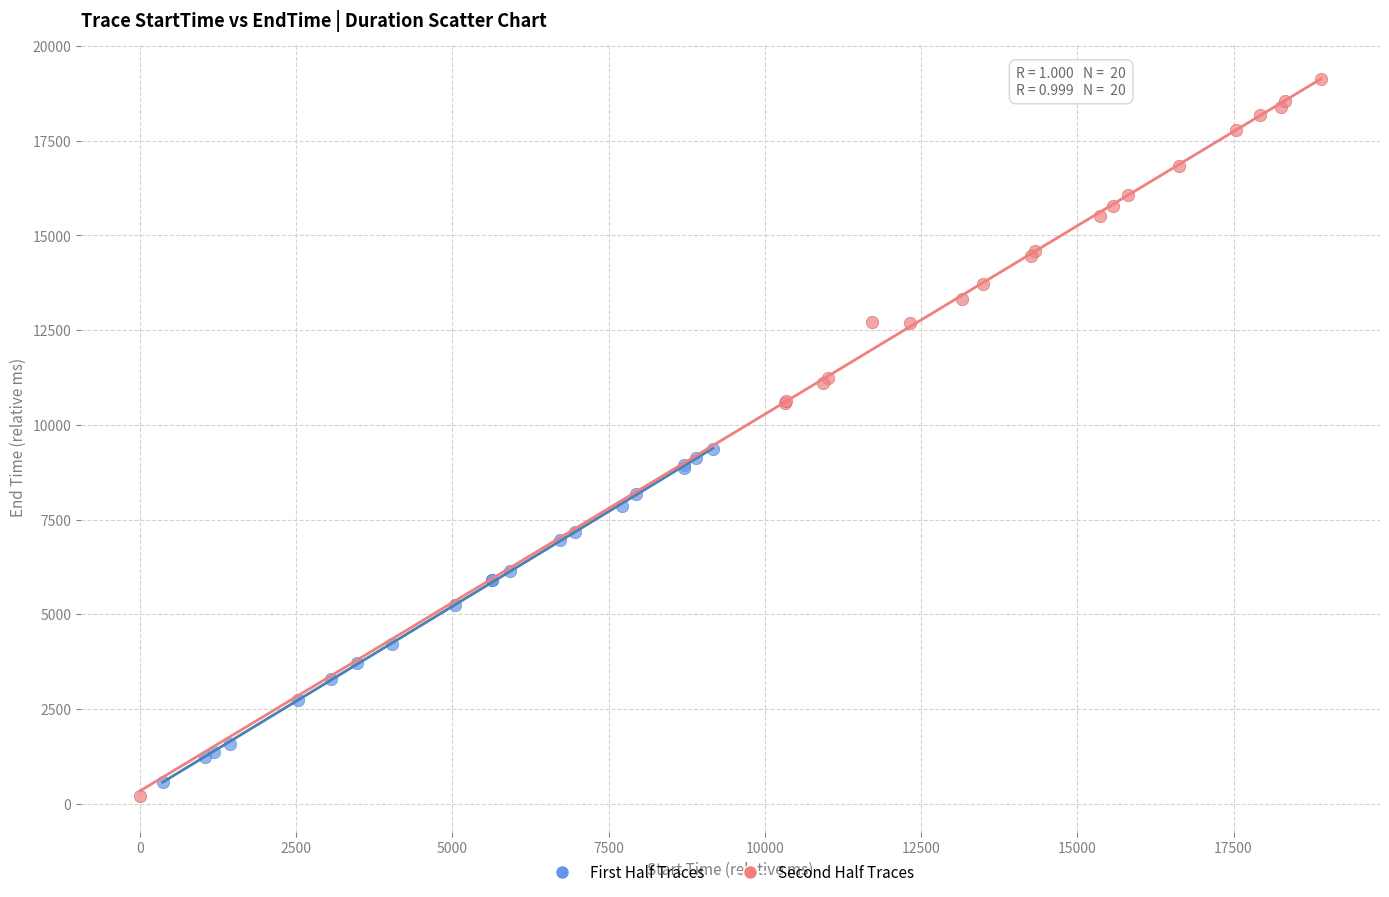

What are all the series names shown in the legend?

First Half Traces, Second Half Traces